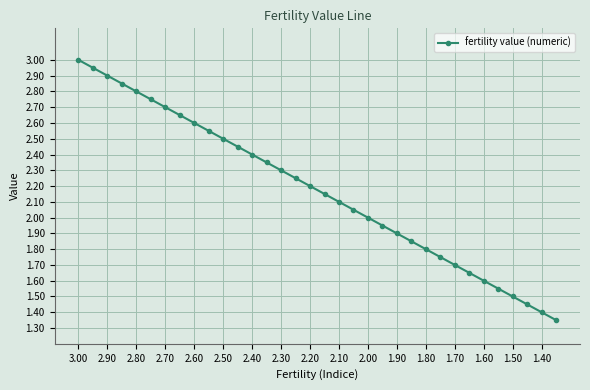

What is the sum of all values?

74.0